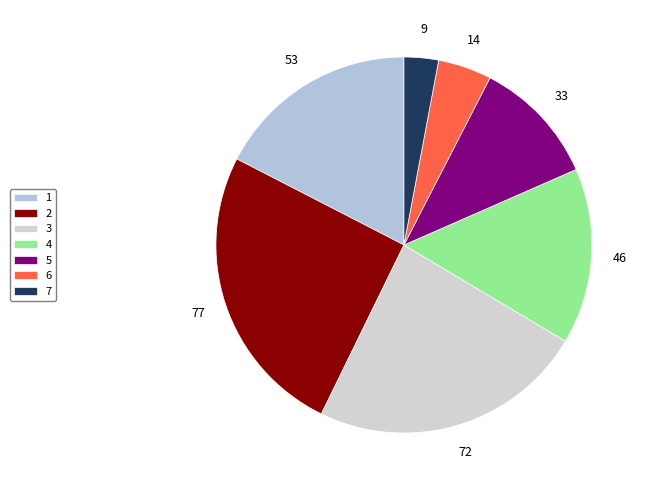

What percentage is the 6 slice, to the nearest percent?

5%